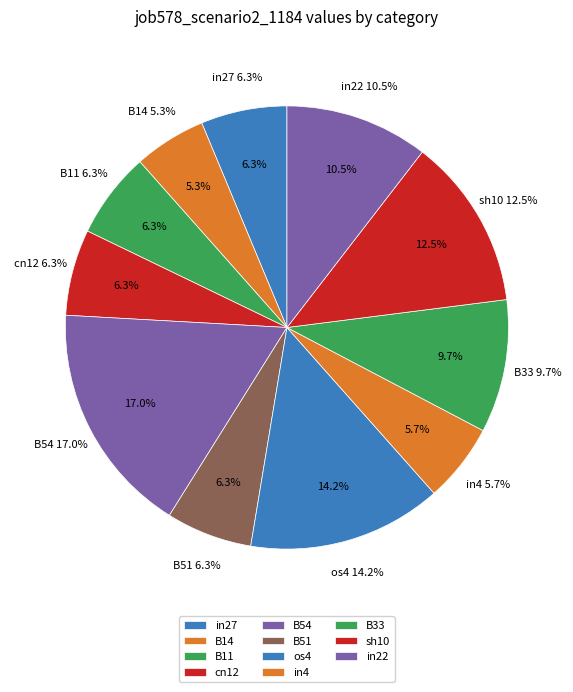

Does sh10 represent more than half of the total?

No